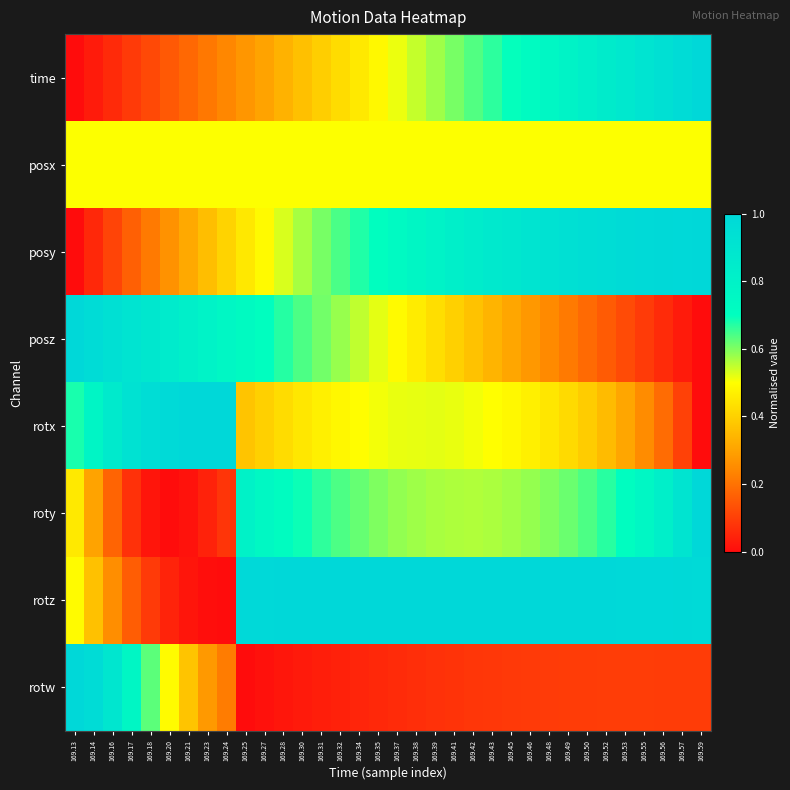

Which category has the lowest value across all series?

169.13